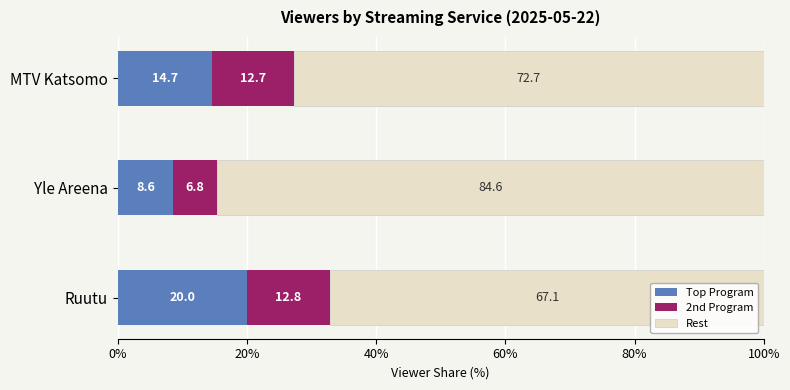

What is the maximum value for Top Program?

20.0